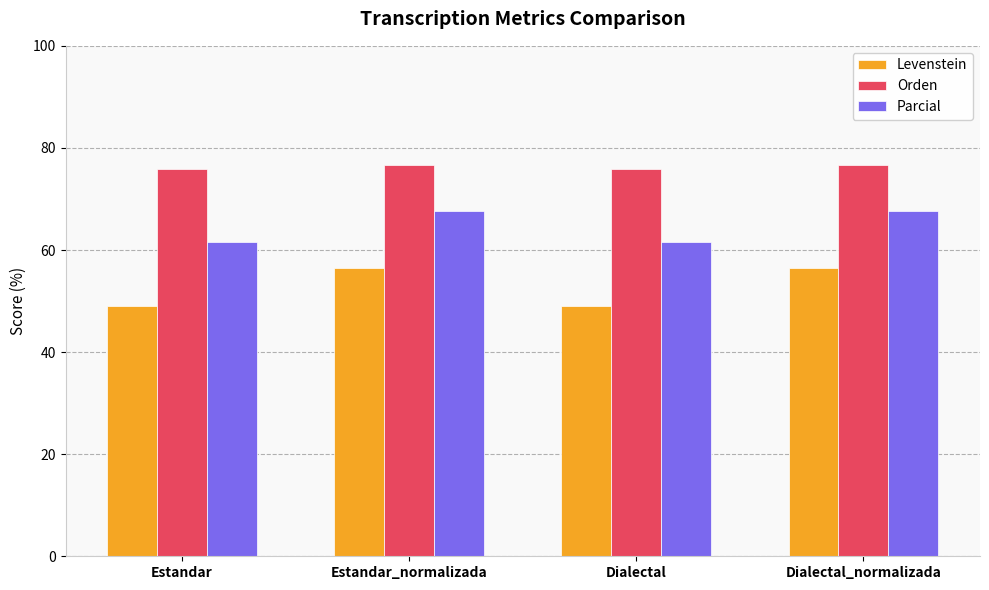

Read the Levenstein value at Dialectal_normalizada.

56.6